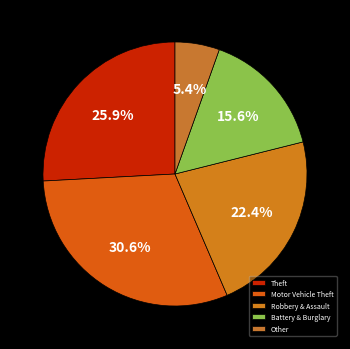

How many segments does this pie chart have?

5